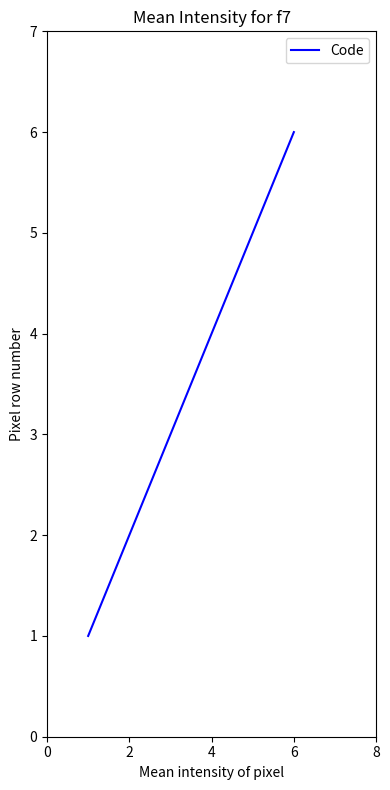

What is the average value?

4